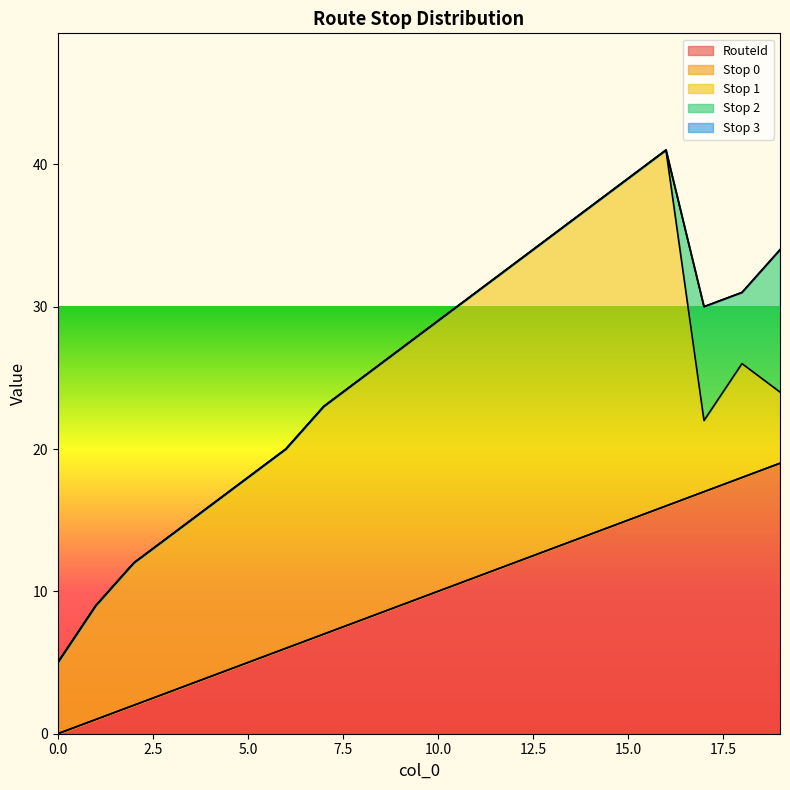

What is the spread (max minus min) of values at 2?

10